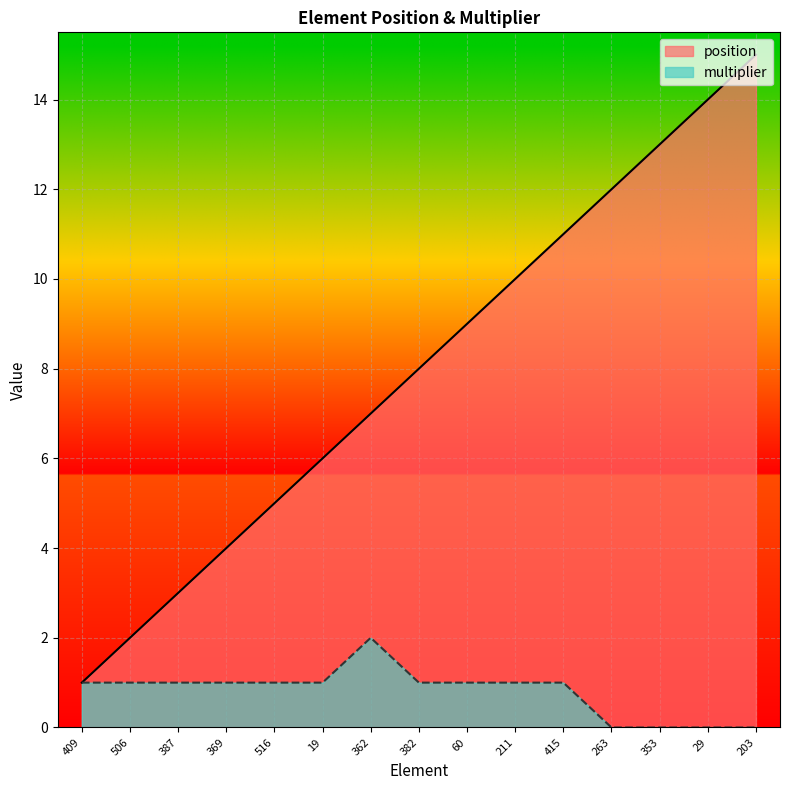

What is the label of the 2nd point from the left?

506